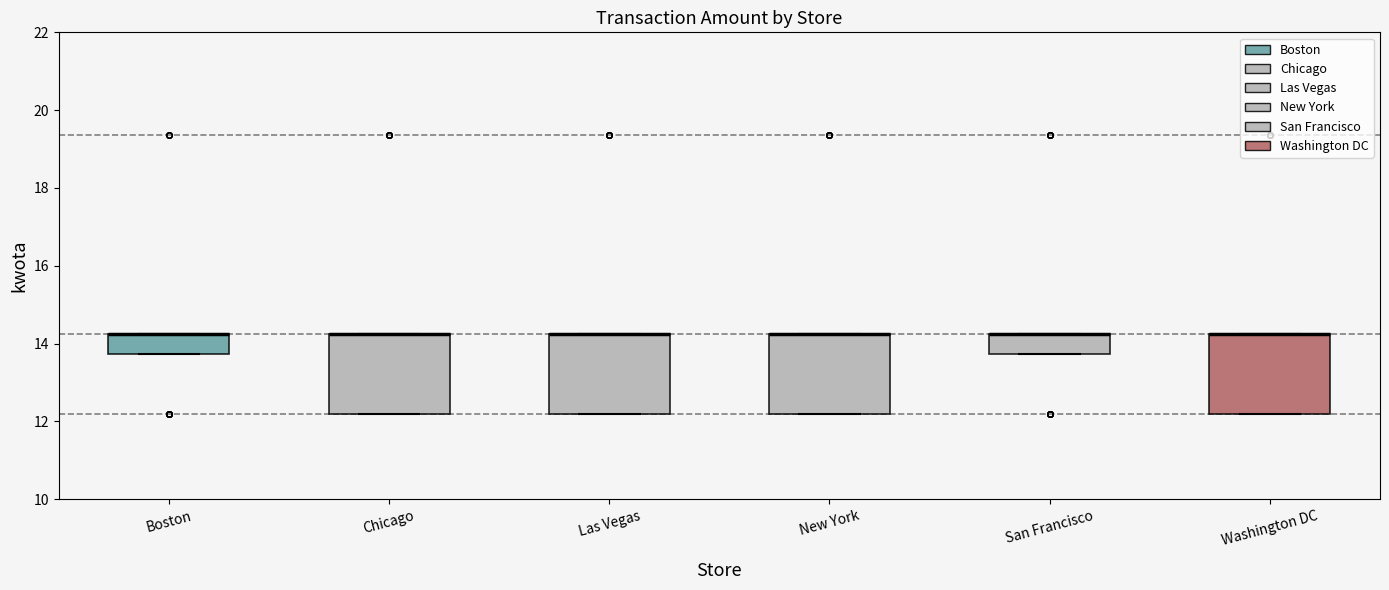

Reading left to right, read every box against the y-axis: the position of its median line, the range the box covers, and the ends of its whiskers. The values are not printed on the chart, so give them approximately, as read against the axis.

Boston: median 14.2 (drawn on the box's upper edge), box 13.8 to 14.2, whiskers 13.8 to 14.2
Chicago: median 14.2 (drawn on the box's upper edge), box 12.2 to 14.2, whiskers 12.2 to 14.2
Las Vegas: median 14.2 (drawn on the box's upper edge), box 12.2 to 14.2, whiskers 12.2 to 14.2
New York: median 14.2 (drawn on the box's upper edge), box 12.2 to 14.2, whiskers 12.2 to 14.2
San Francisco: median 14.2 (drawn on the box's upper edge), box 13.8 to 14.2, whiskers 13.8 to 14.2
Washington DC: median 14.2 (drawn on the box's upper edge), box 12.2 to 14.2, whiskers 12.2 to 14.2